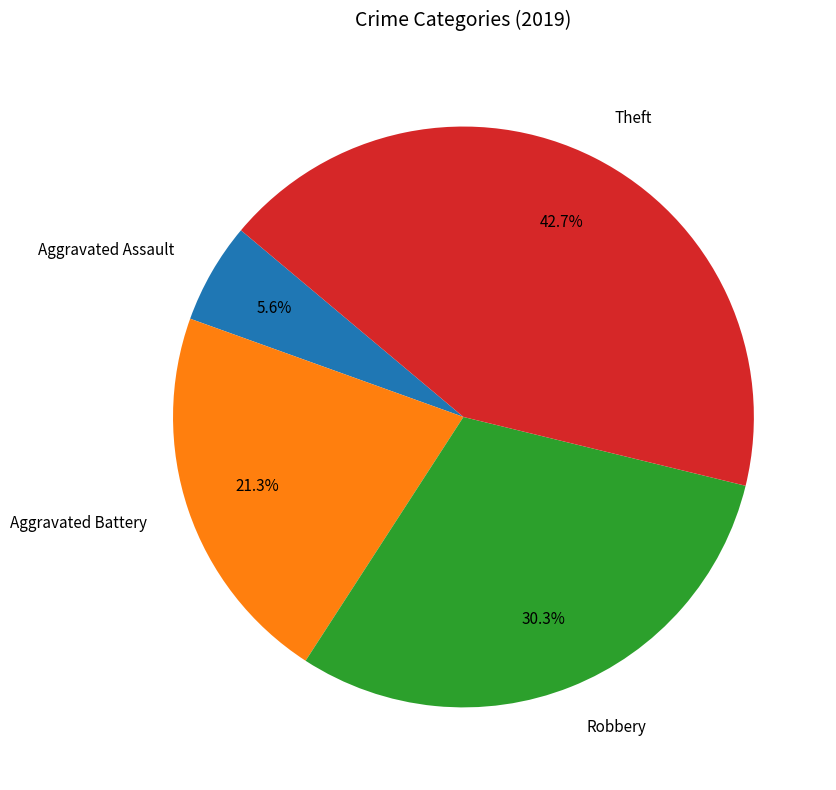

How many slices are in this pie chart?

4